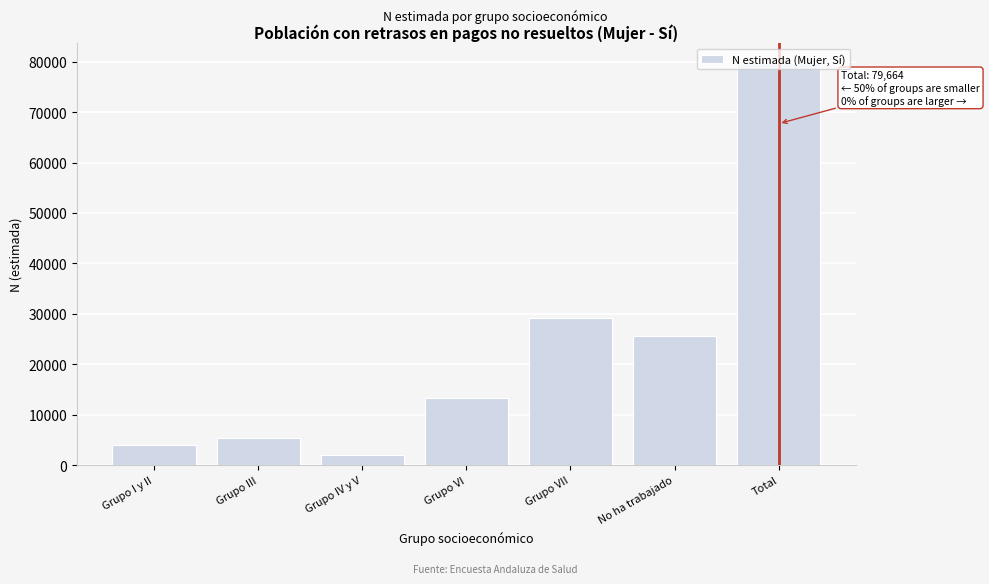

What is the average value?

22761